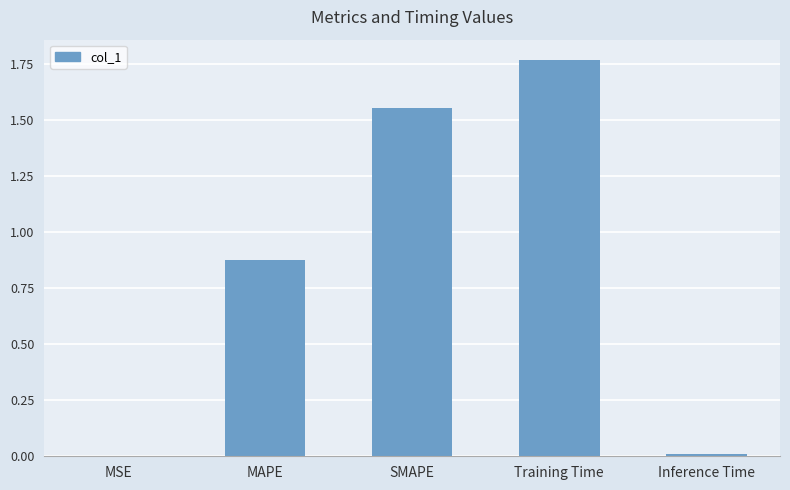

What is the average value?

0.8